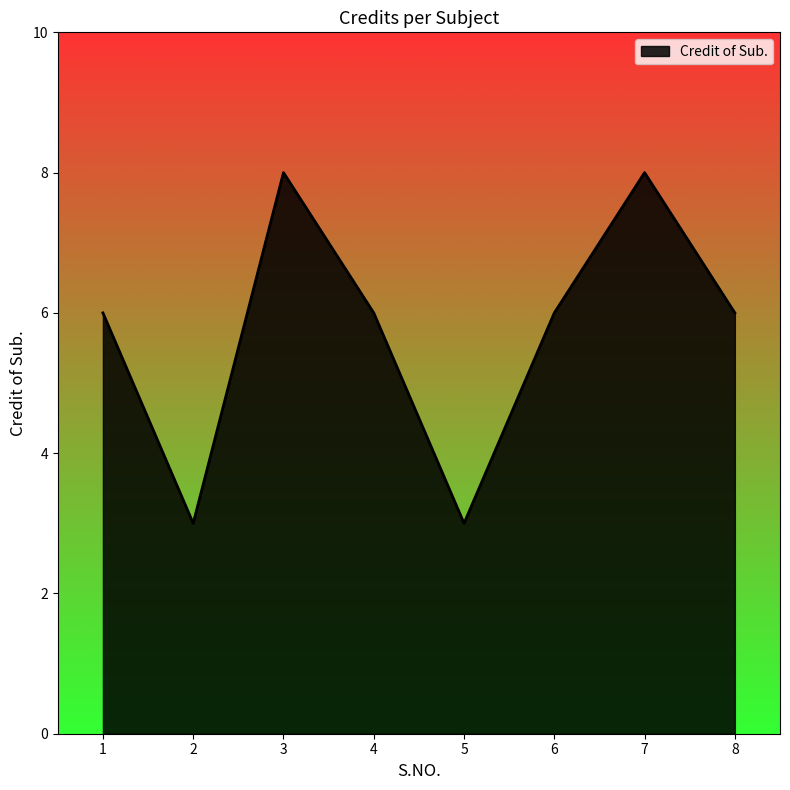

What is the difference between the maximum and second lowest values?

5